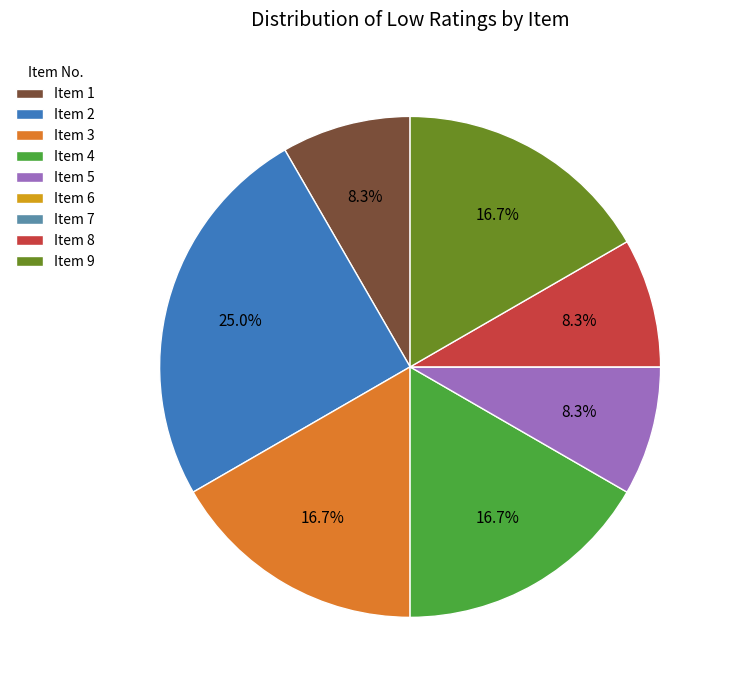

What percentage do Item 9 and Item 2 together represent?

41.7%